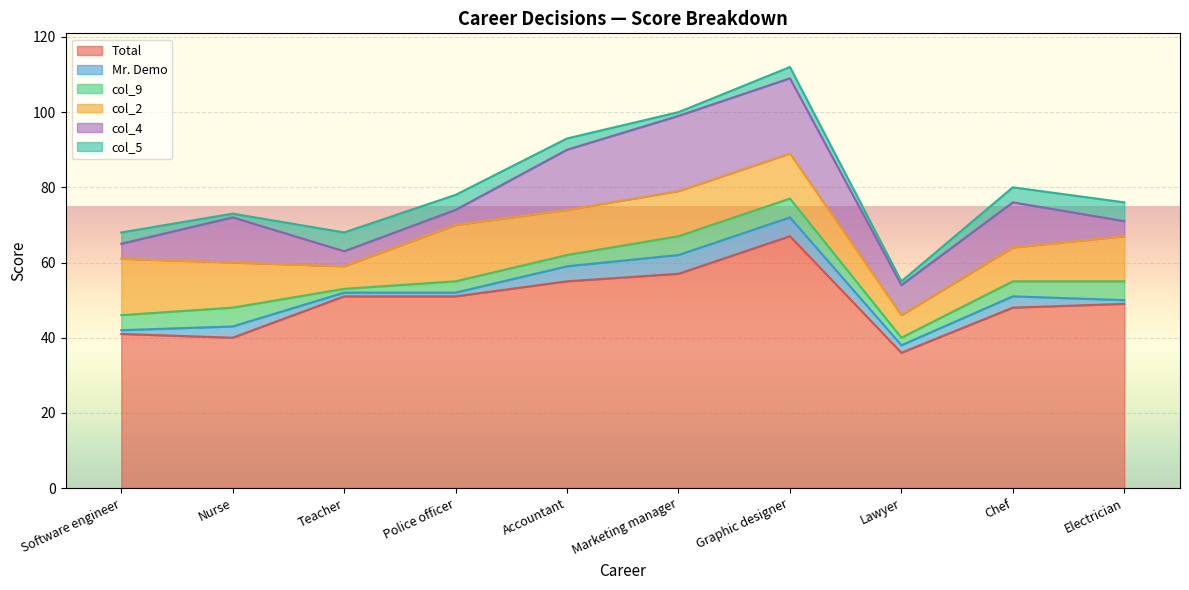

Which series changed the most between Software engineer and Lawyer?

col_2